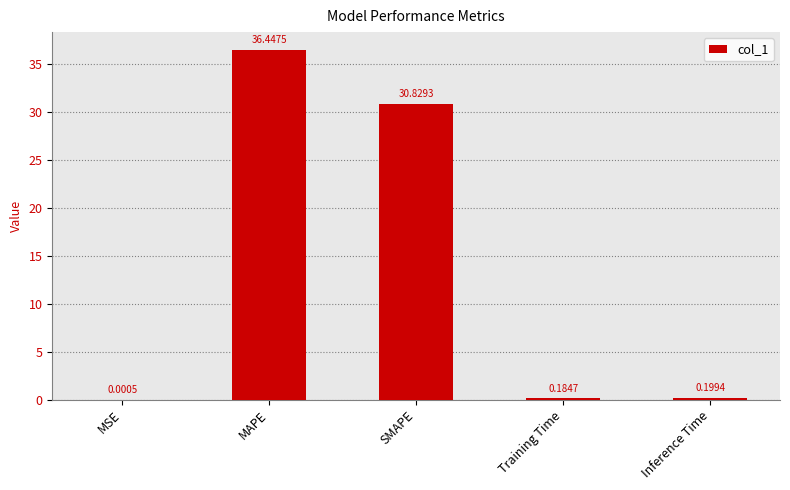

Are the bars horizontal?

No